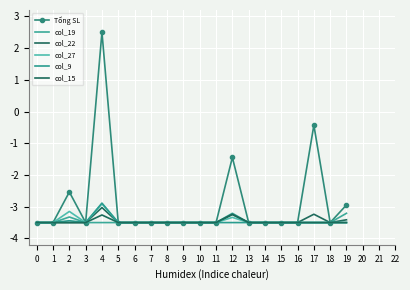

What is the sum of the col_19 values at 16 and 19?

-6.7